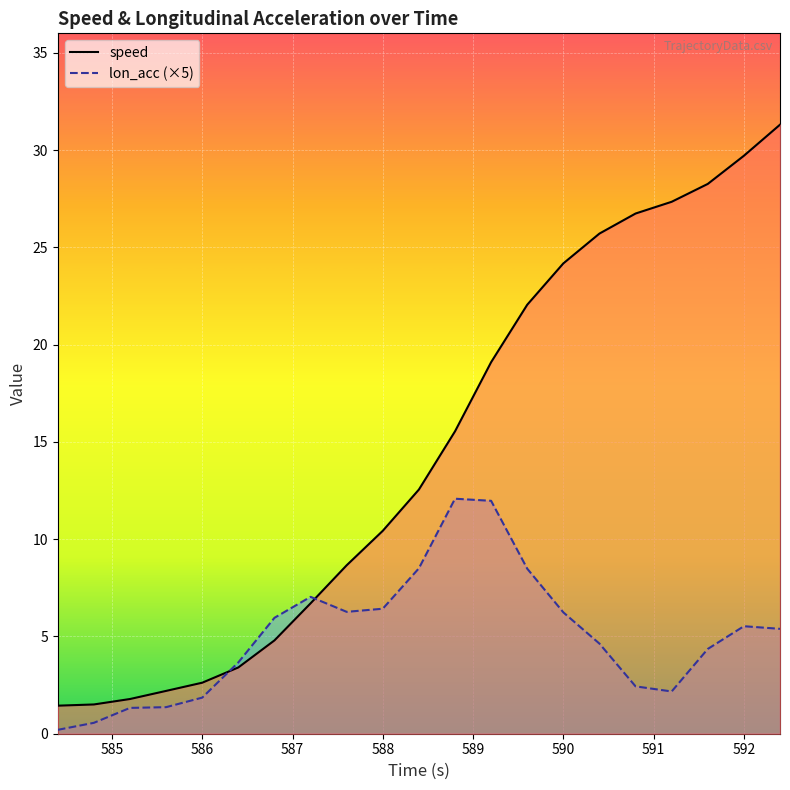

At 592, list the series in order from largest to smallest.

speed, lon_acc (×5)